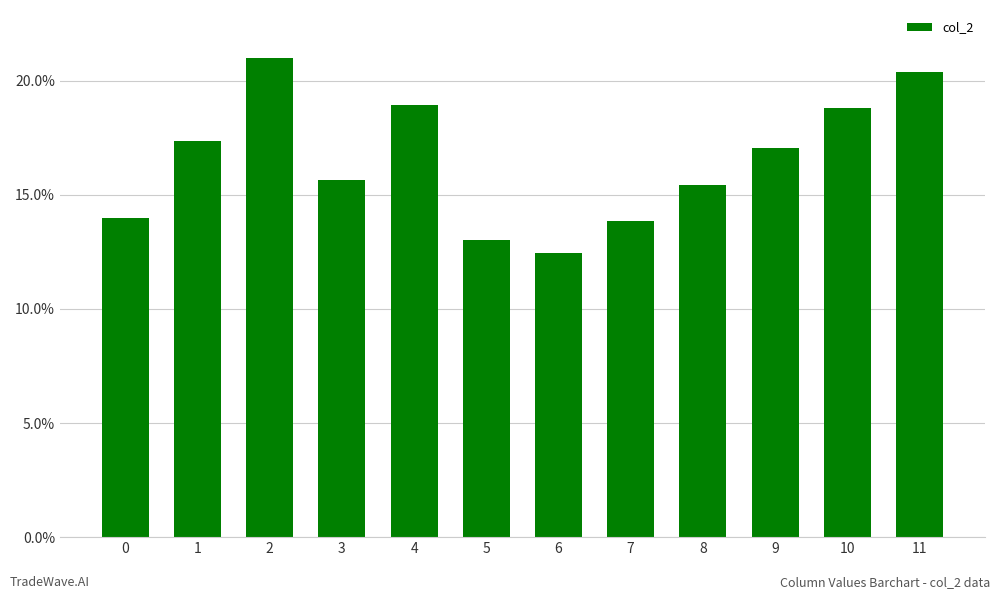

What is the approximate value at 7?

13.9